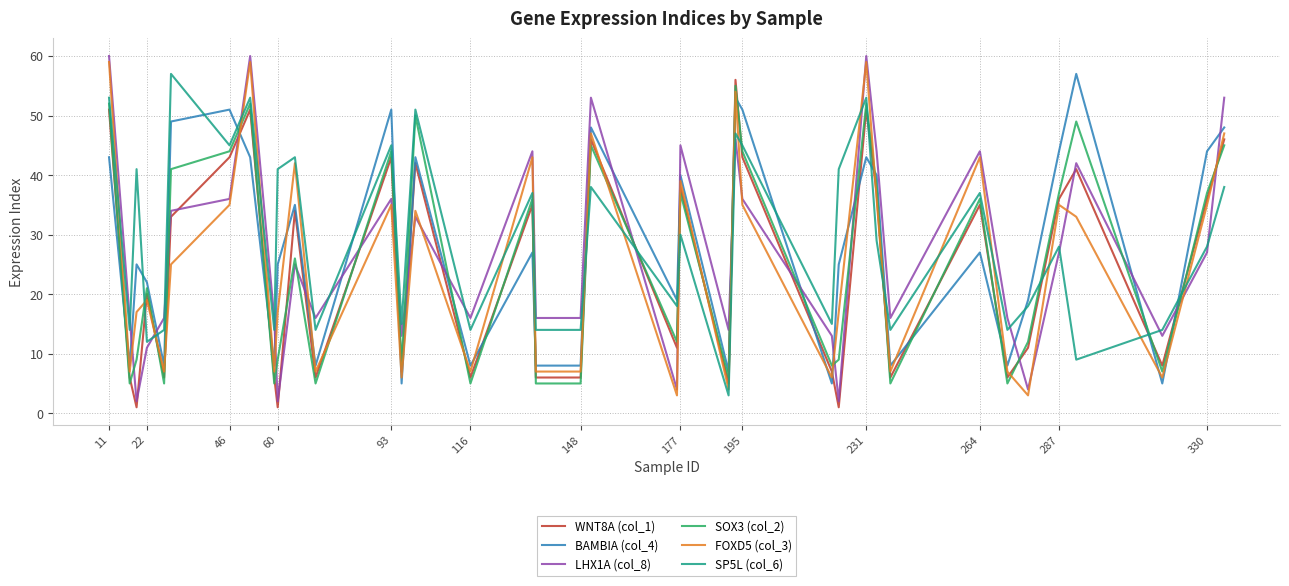

True or false: SP5L (col_6) has more than 2 points higher than both neighbors.

True